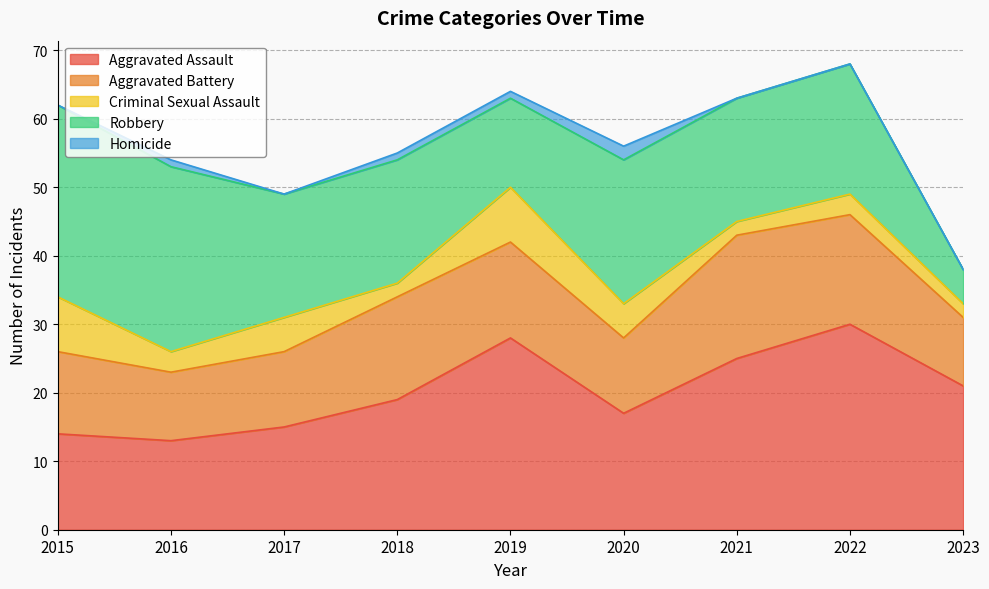

What is the difference between the highest and lowest values at 2021?

25